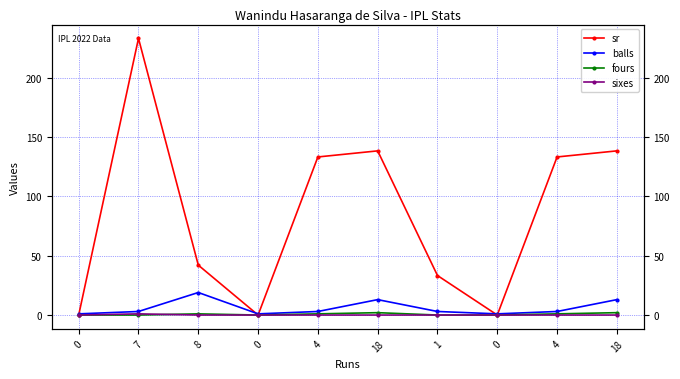

Which has a higher value, 1 or 18?

18